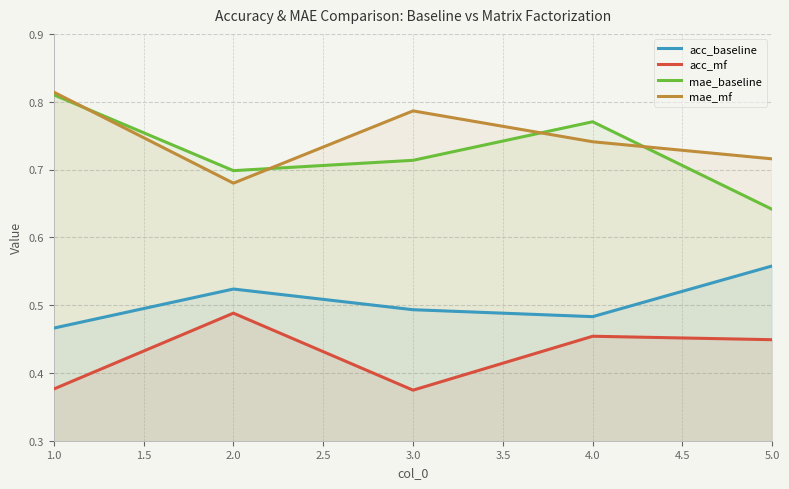

What position from the right is 5.0?

1